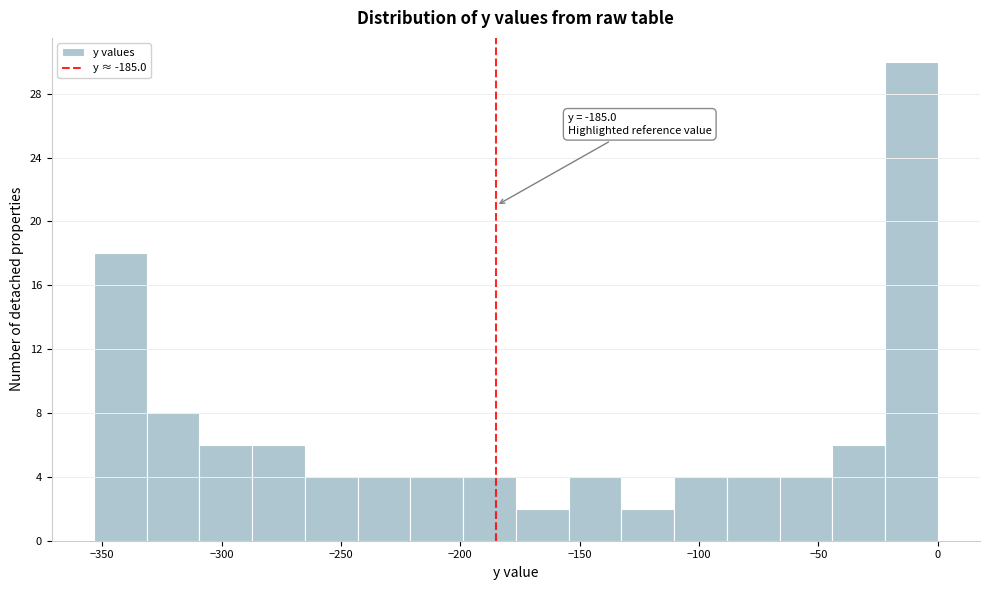

Over which range of the x-axis is the bar tallest?

-20 to 0